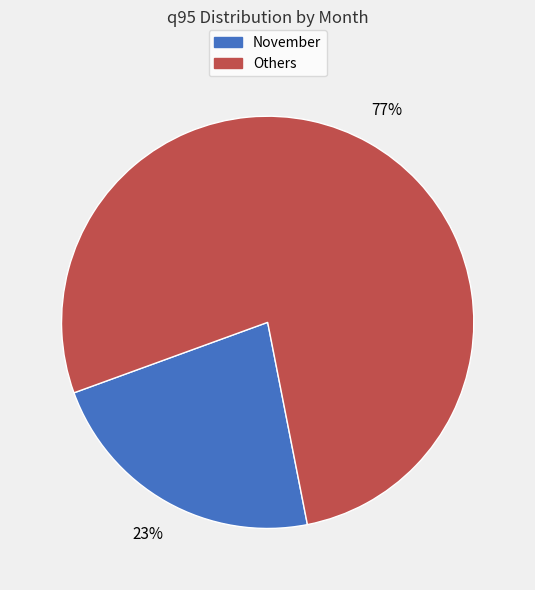

Is there a majority slice in this chart?

Yes